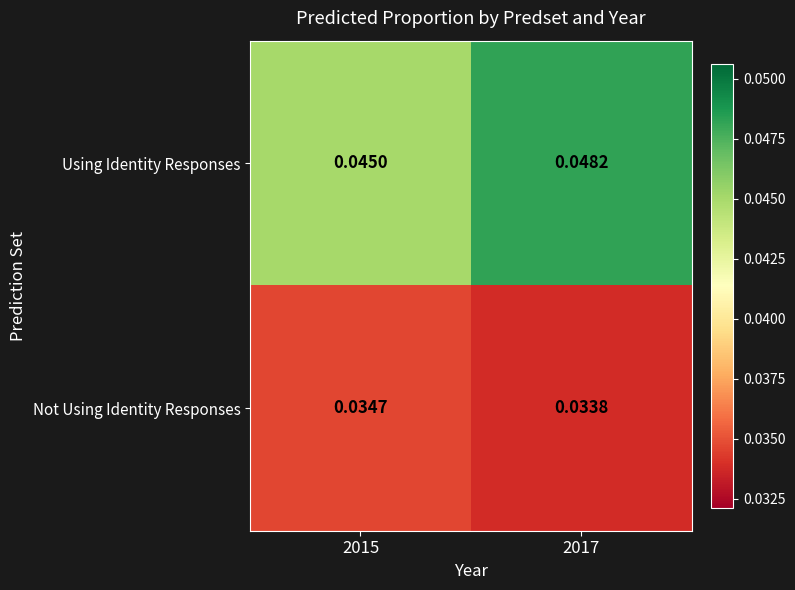

Is the value of Not Using Identity Responses at 2017 greater than the value of Using Identity Responses at 2017?

No